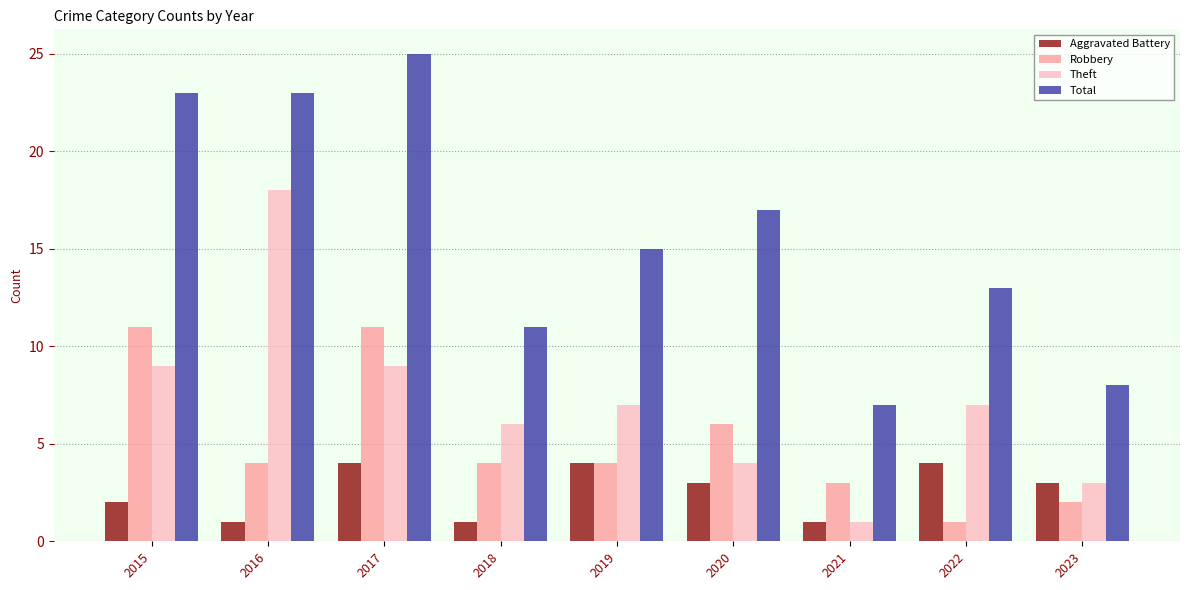

What are all the series names shown in the legend?

Aggravated Battery, Robbery, Theft, Total